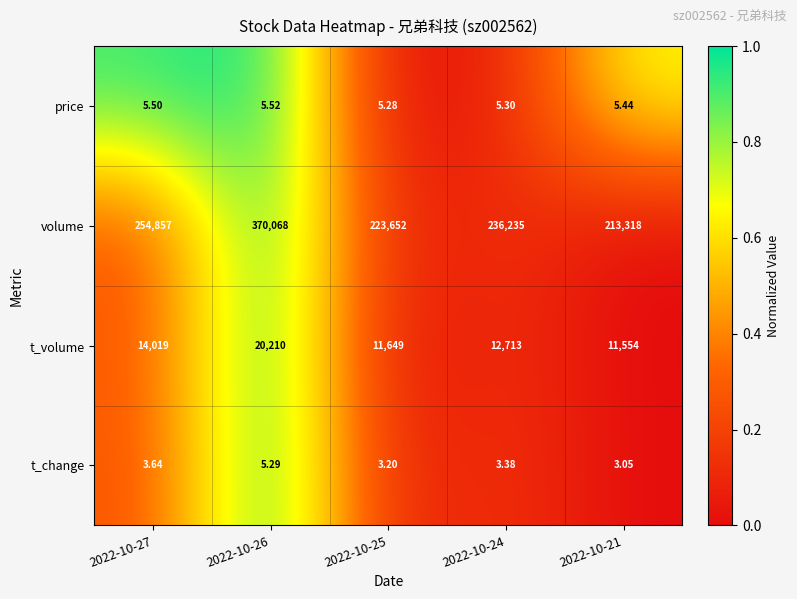

Which series changed the most between 2022-10-27 and 2022-10-26?

volume